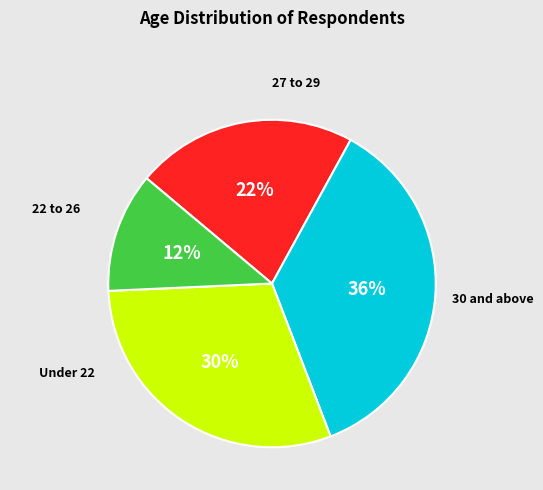

Is there a majority slice in this chart?

No